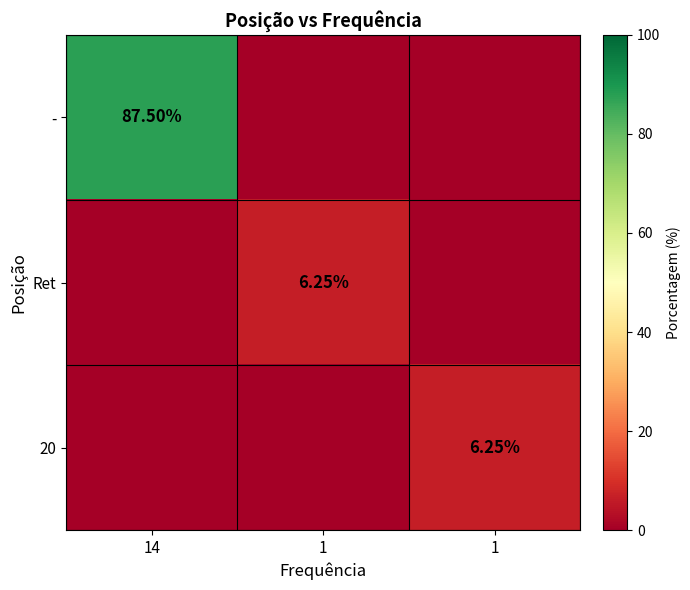

What is the highest value of the Ret series?

6.2